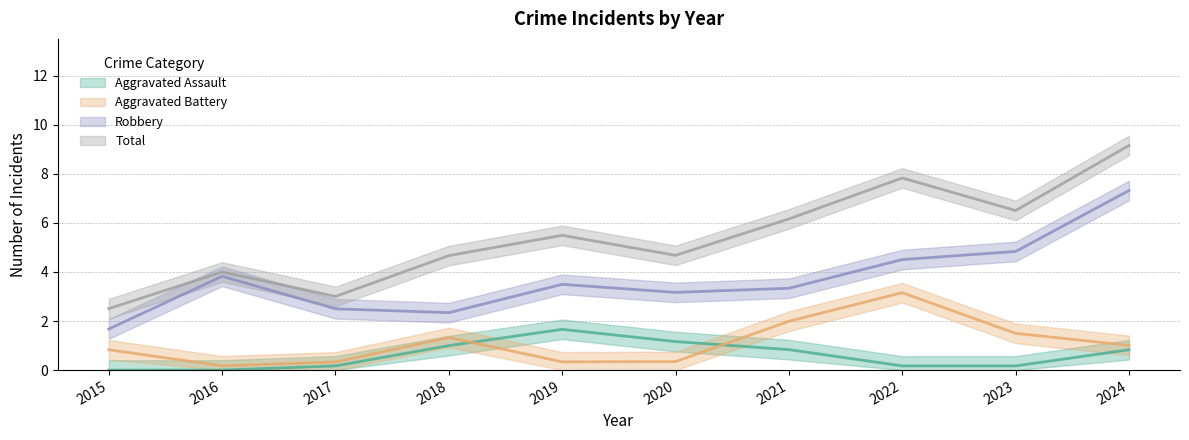

Which series has the largest total across all categories?

Total